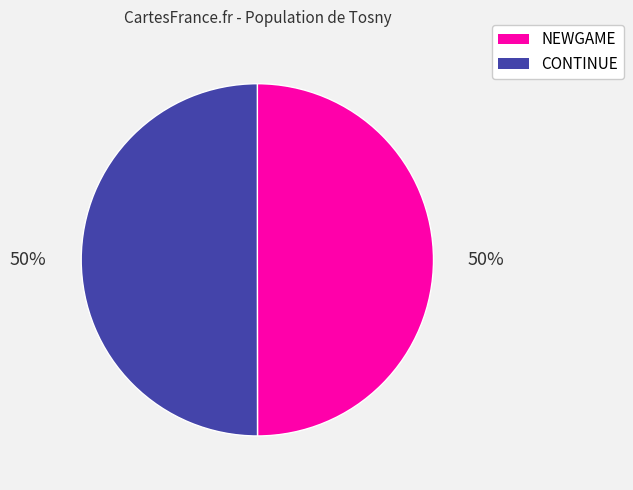

The CONTINUE slice represents 36% of the pie. True or false?

False